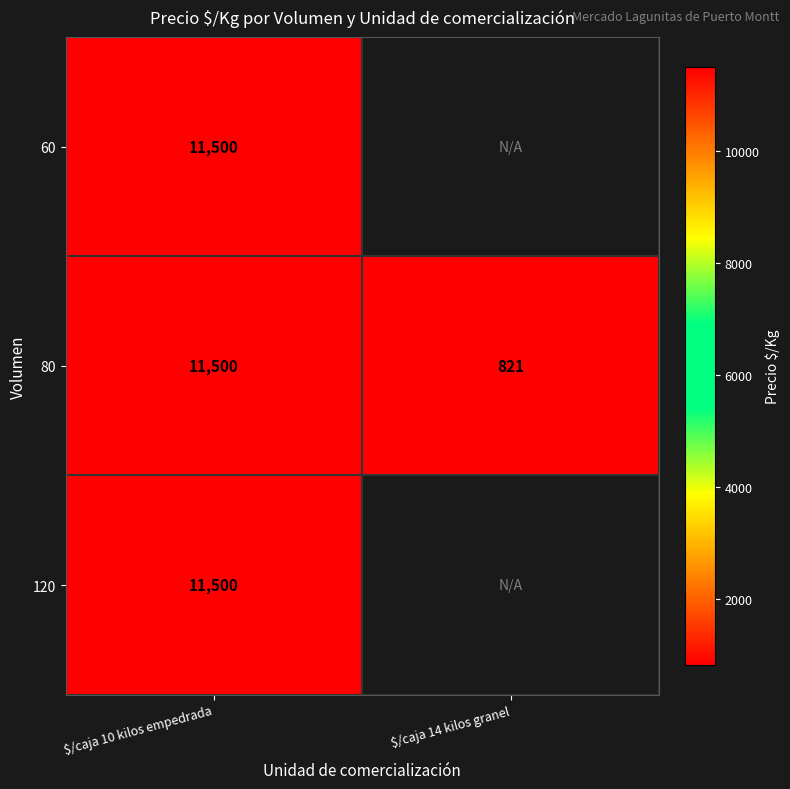

What is the total value across all series at $/caja 10 kilos empedrada?

34500